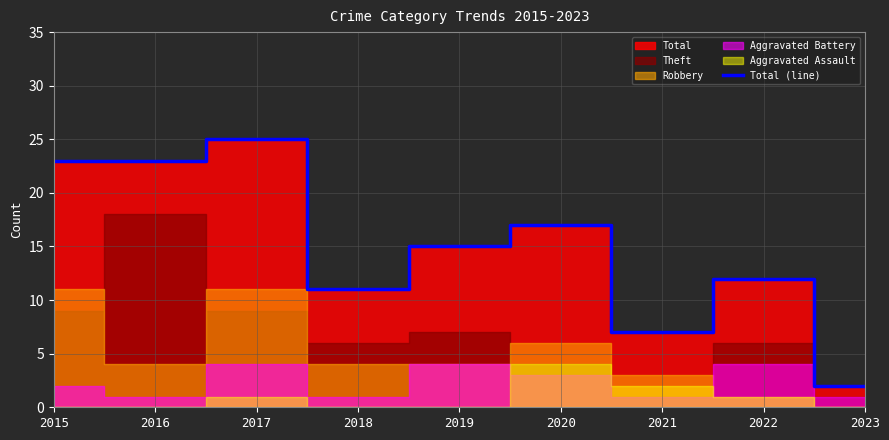

How many data points are above 15?

4